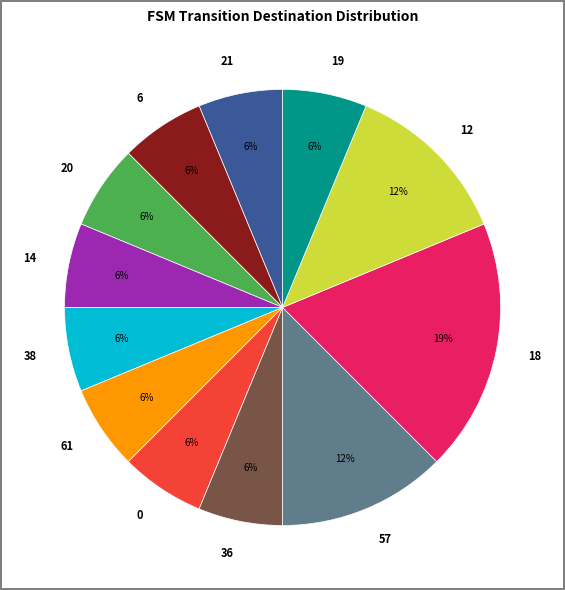

Which slice is the largest?

18